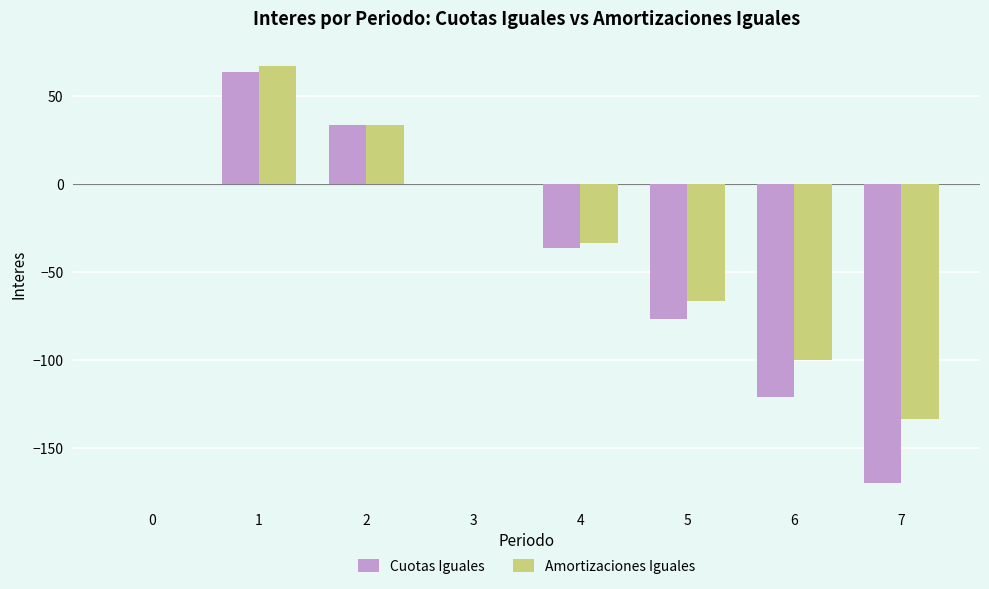

What is the sum of the Amortizaciones Iguales values at 4 and 1?

33.3